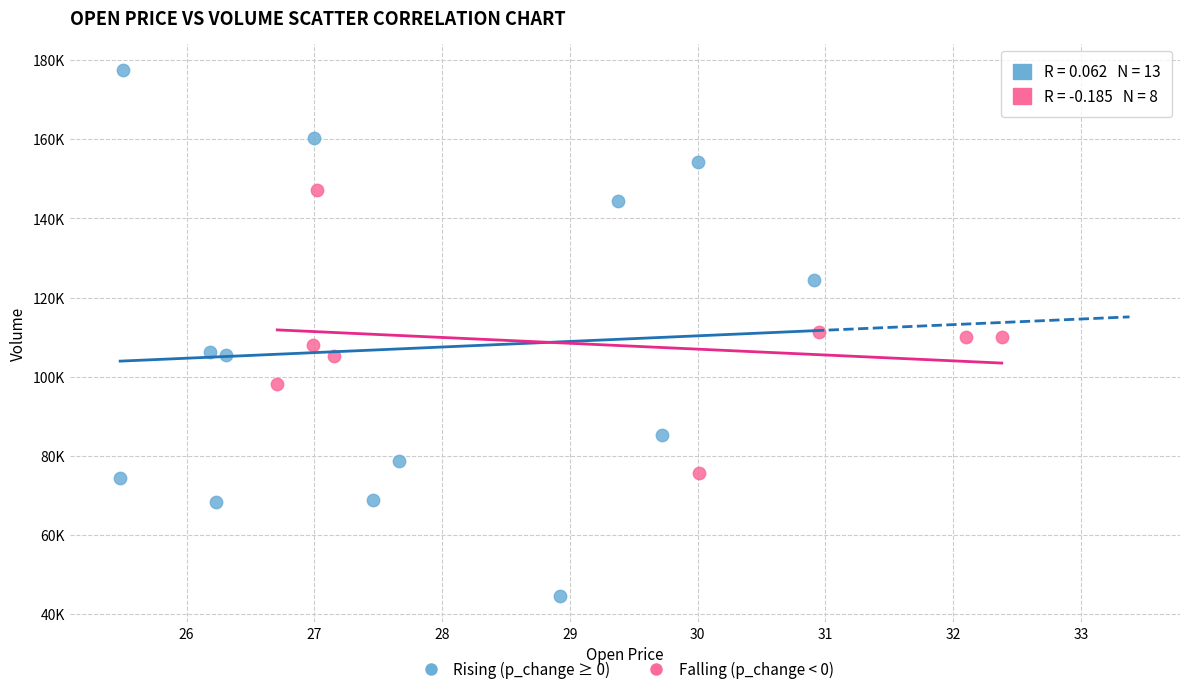

Which series reaches the minimum Y coordinate?

Rising (p_change ≥ 0)